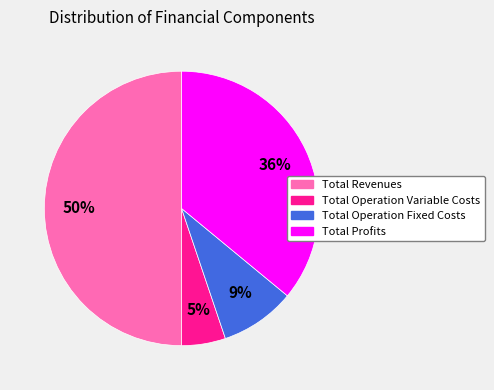

To the nearest percent, what is the average slice percentage?

25%